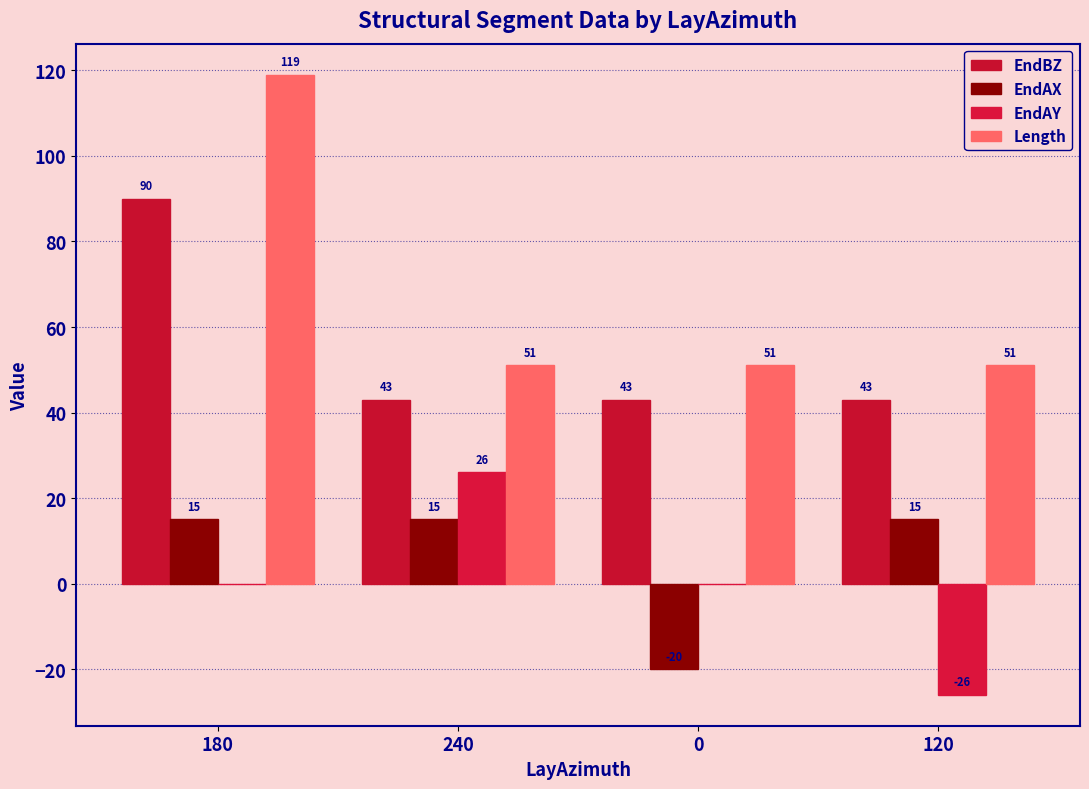

The EndAY series shows -26.0 at 120. True or false?

True